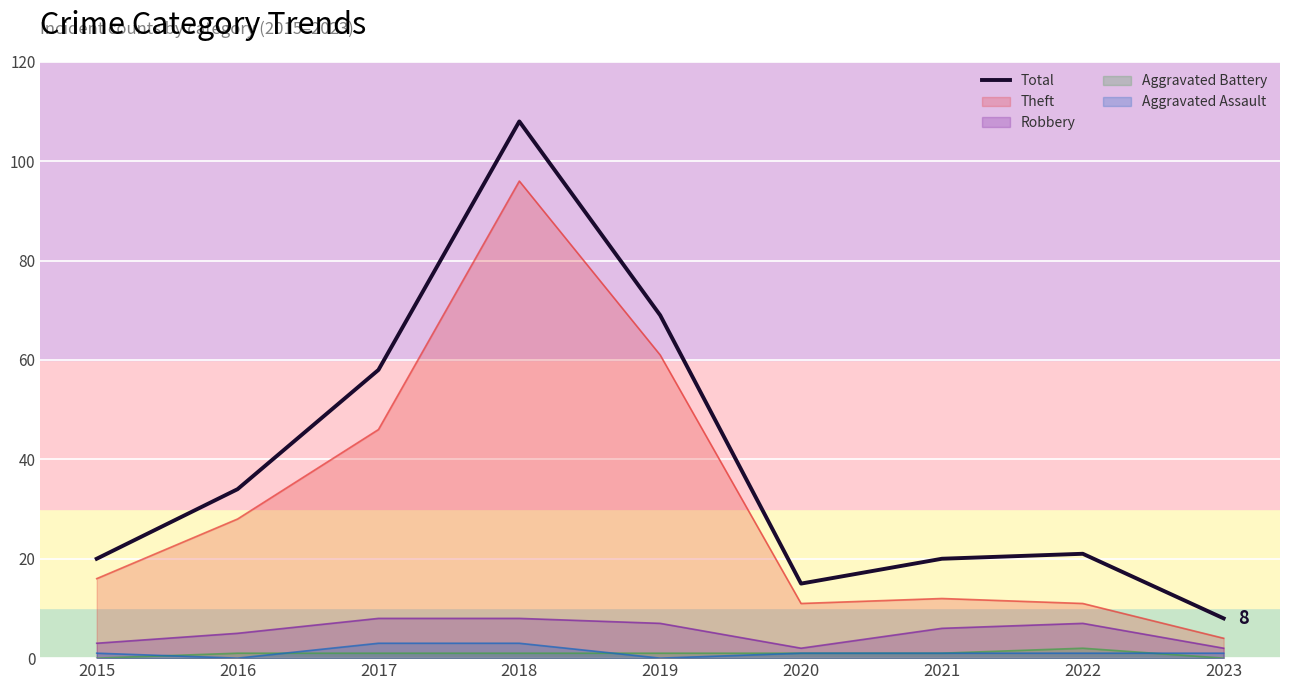

Which label corresponds to the largest value in the chart?

2018